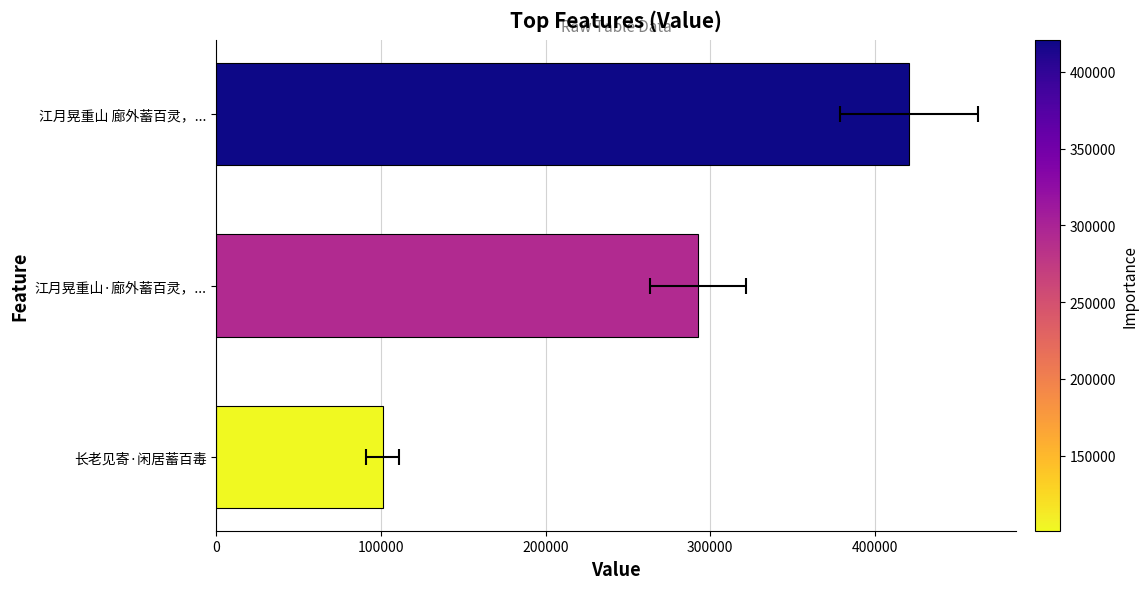

What is the sum of all values?

814291